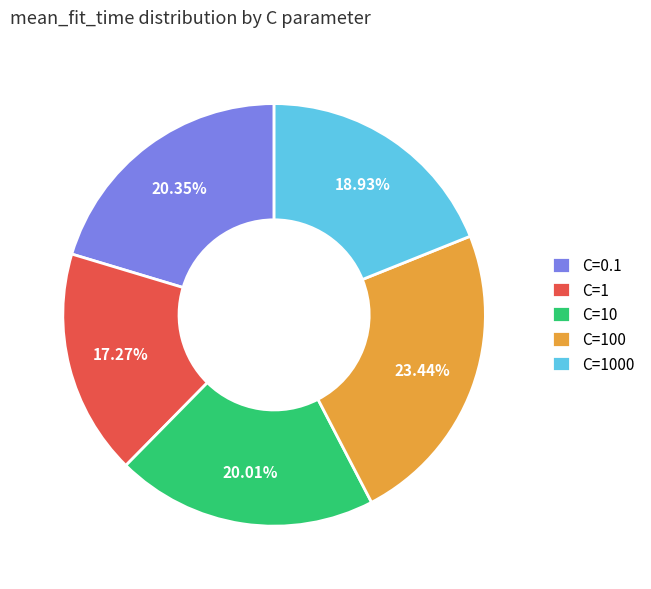

What is the total percentage of C=0.1 and C=1000?

39.3%